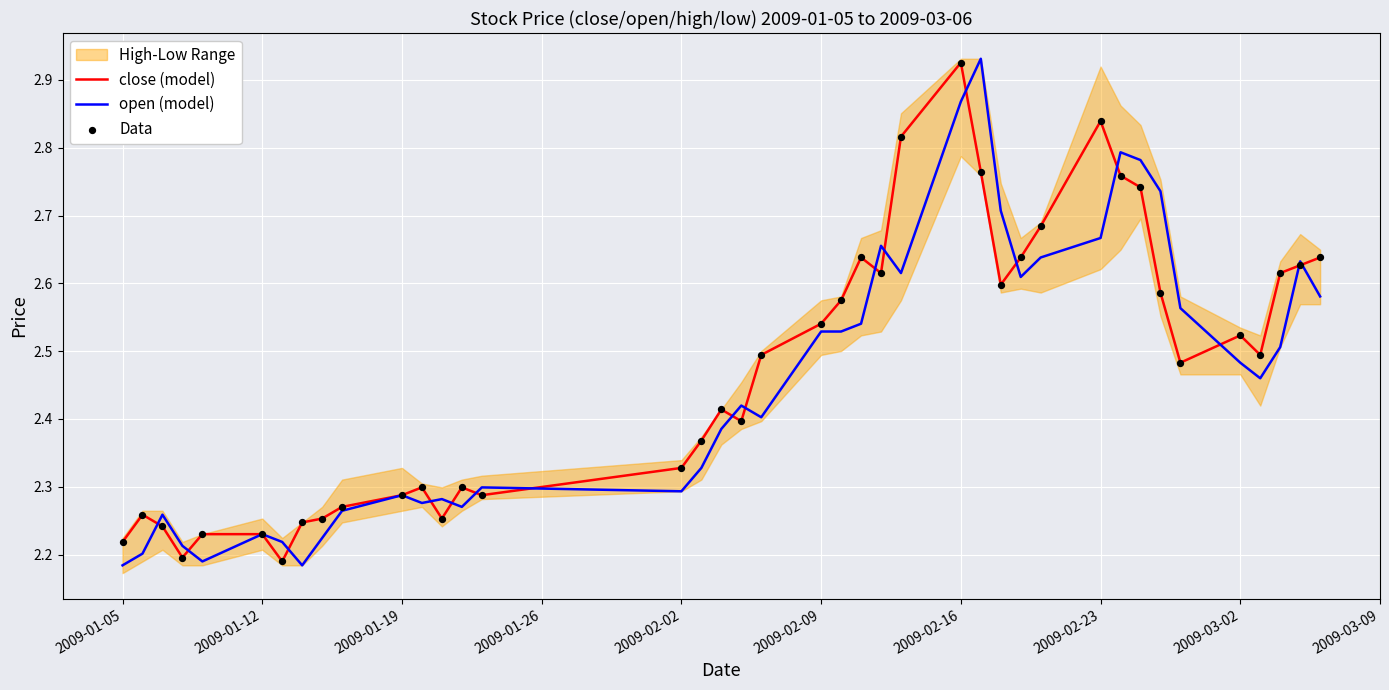

Which series reaches the maximum Y coordinate?

open (model)